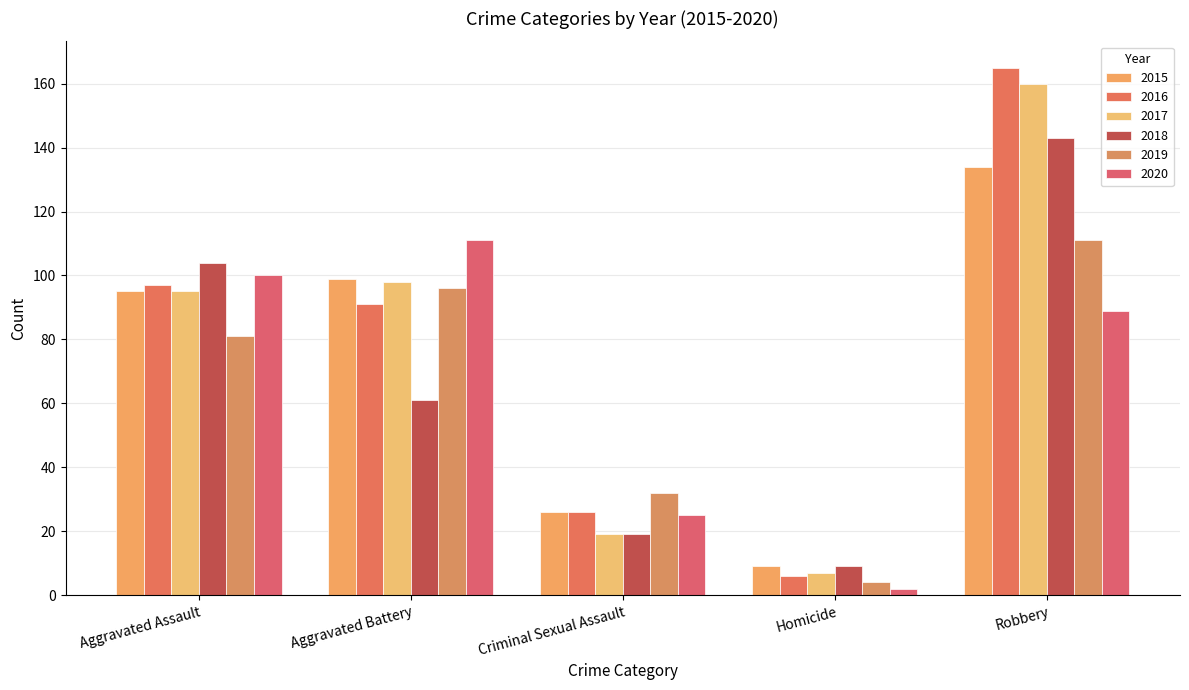

Which has a higher value, Homicide or Aggravated Assault?

Aggravated Assault